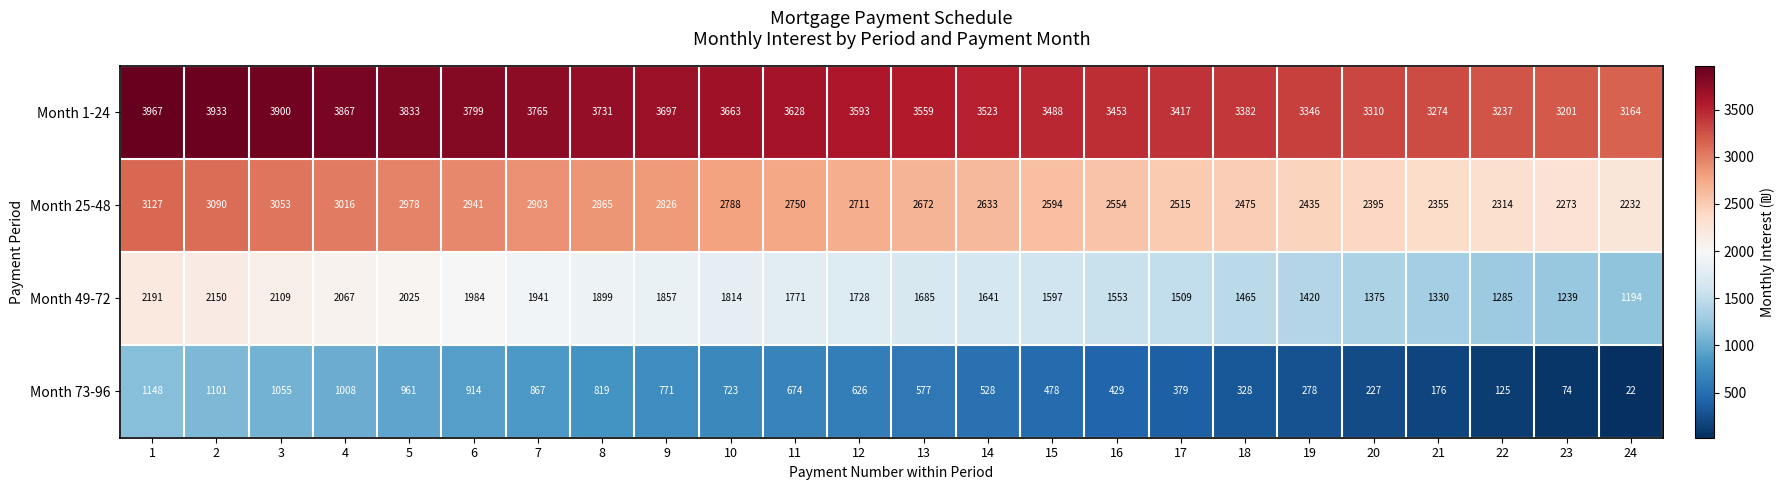

What is the sum of the Month 25-48 values at 11 and 21?

5105